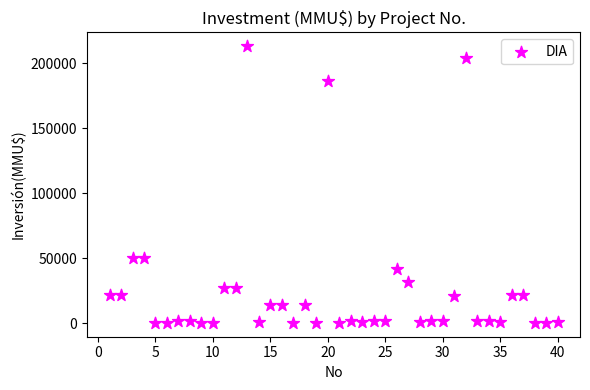

What is the range of Y values (max minus min)?

212800